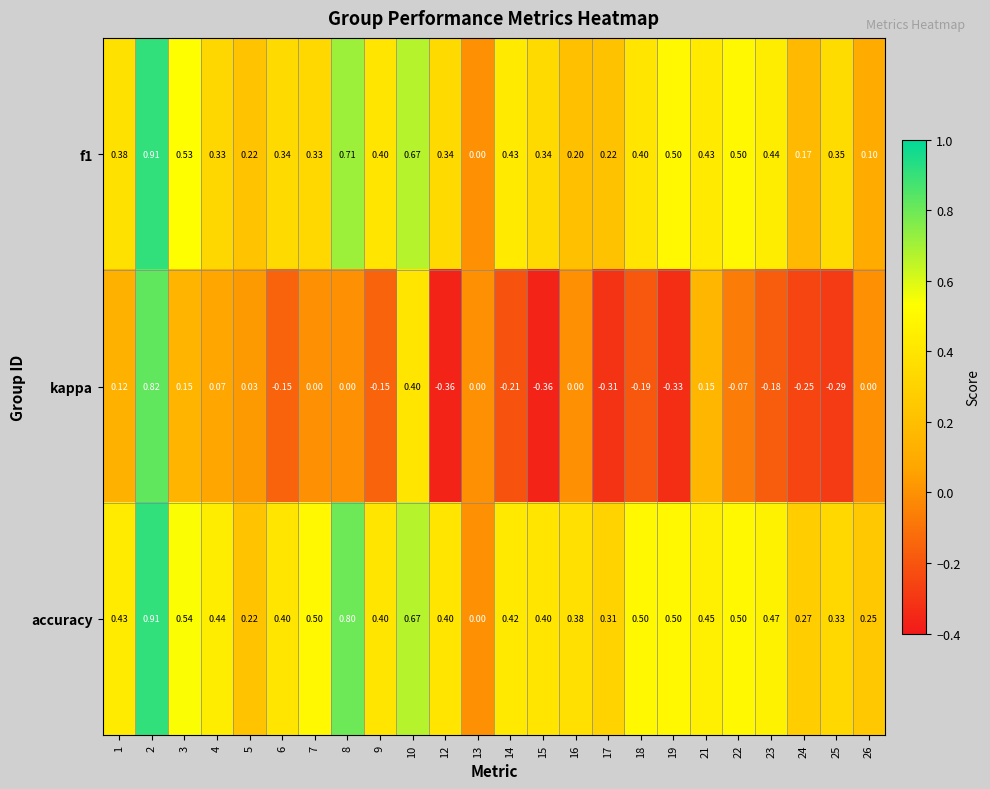

Which series has the largest total across all categories?

accuracy